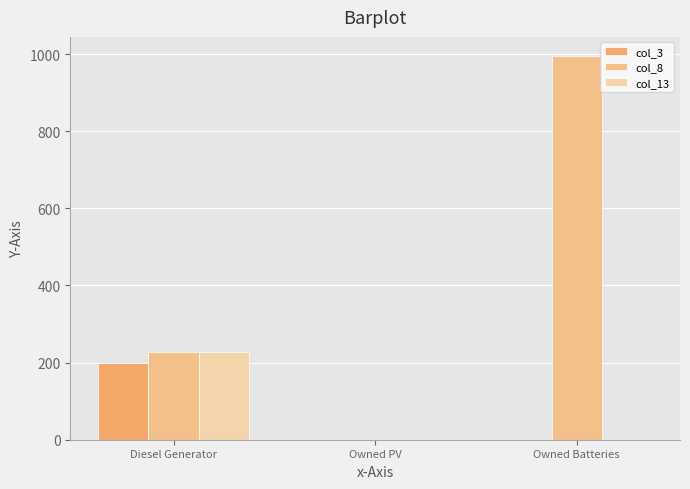

What is the label of the 2nd bar from the left?

Owned PV